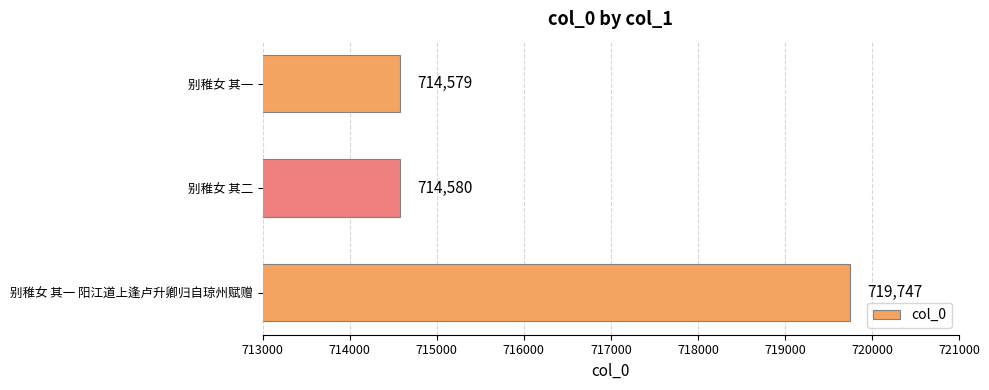

Which category has the lowest value across all series?

别稚女 其一